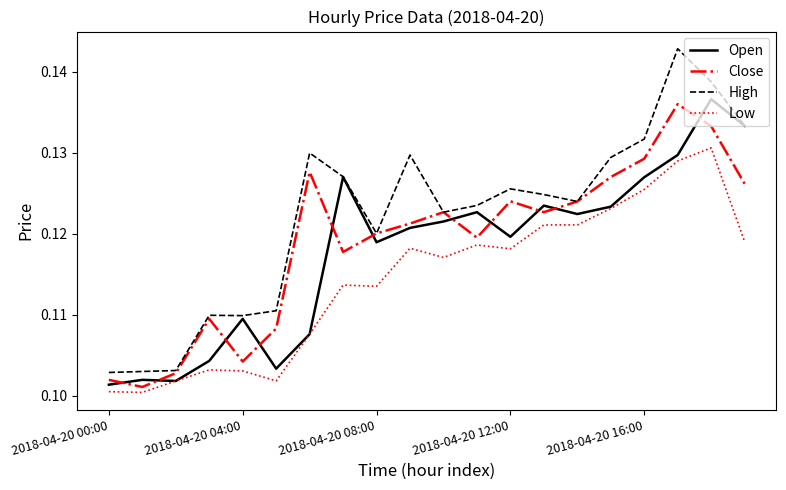

Which series has the largest range (max minus min)?

High